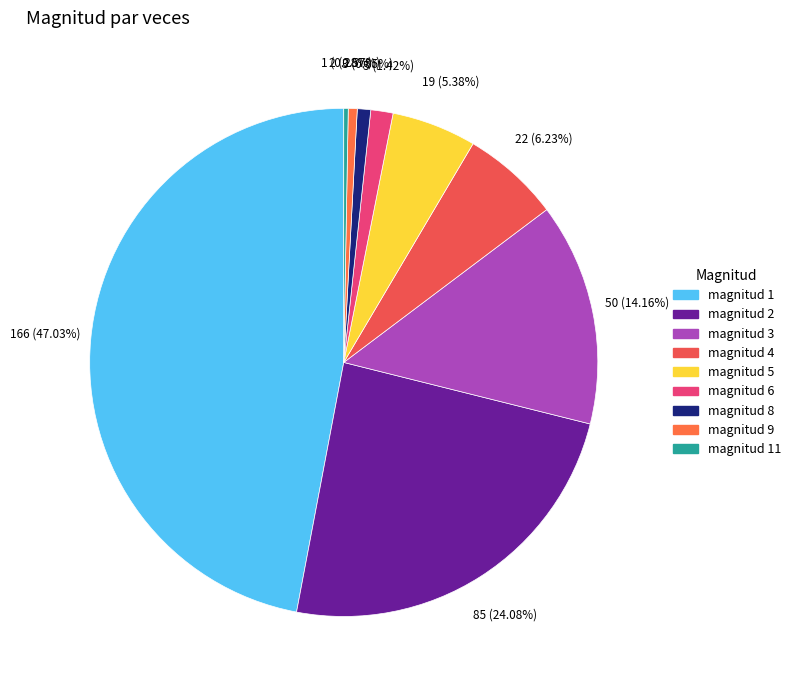

How many slices are in this pie chart?

9